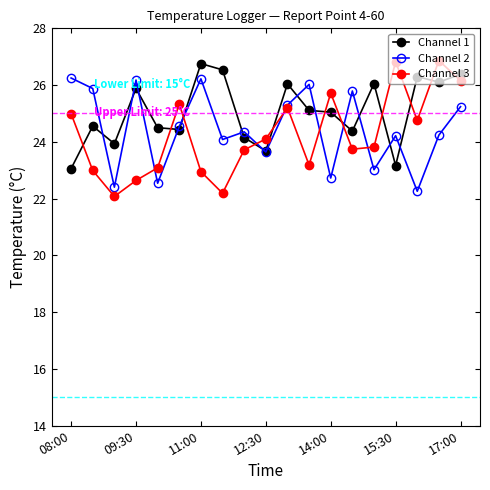

What is the value of the Channel 2 point at the 11th from the left?

25.3